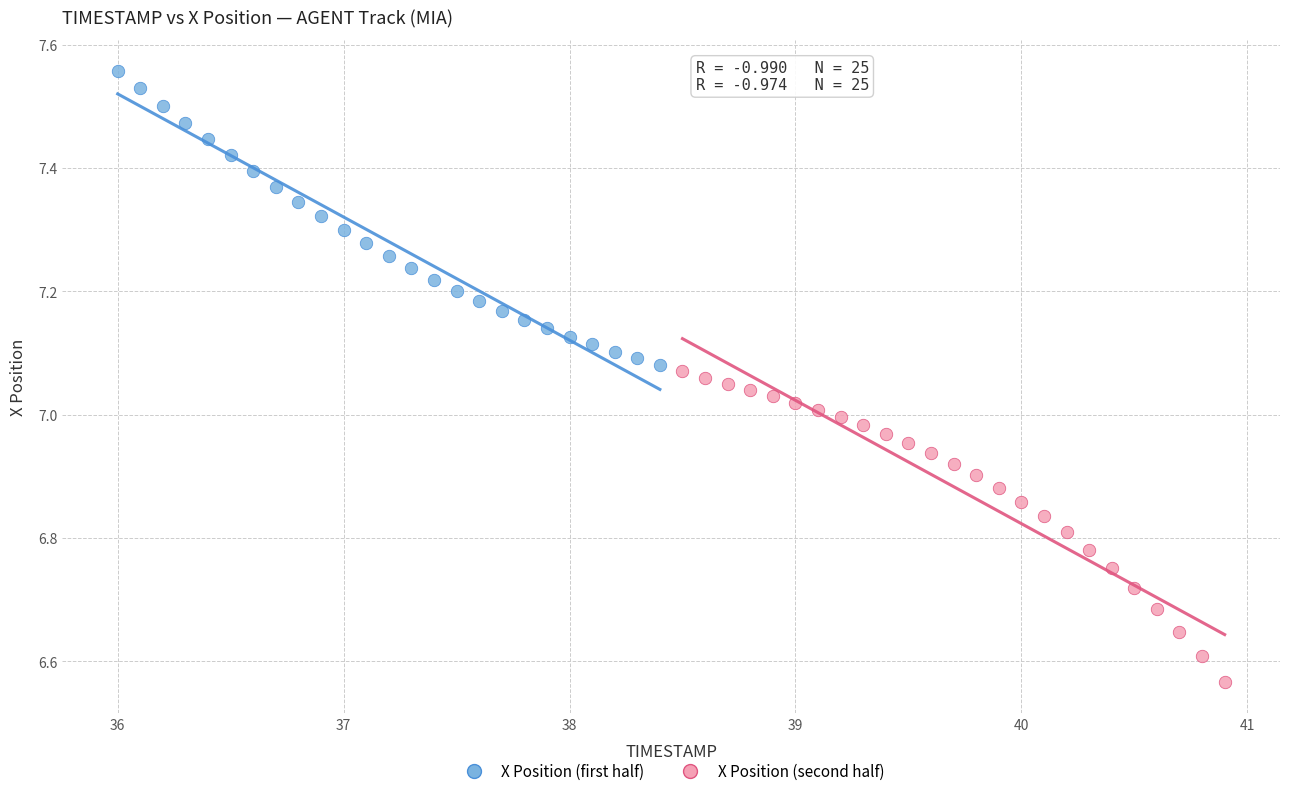

Which series reaches the maximum Y coordinate?

X Position (first half)